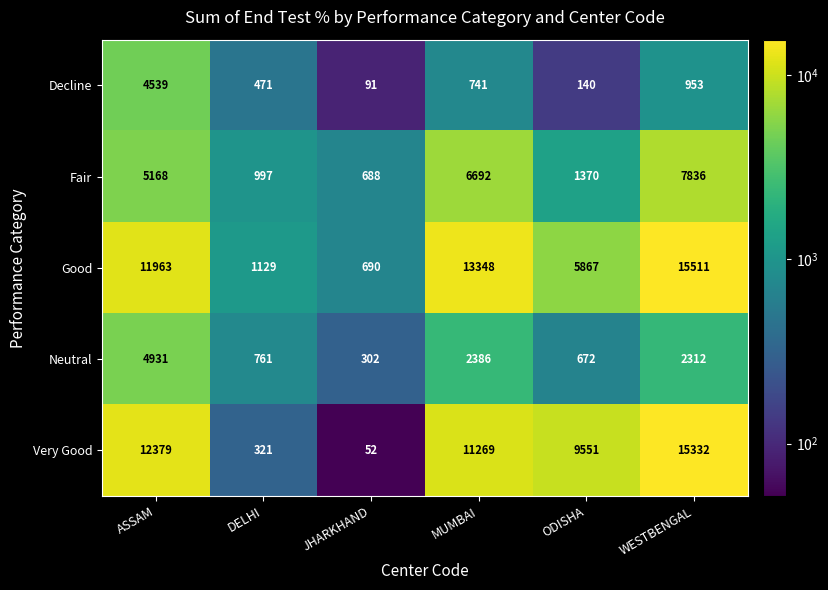

Where is Fair nearest to the value 4262?

ASSAM